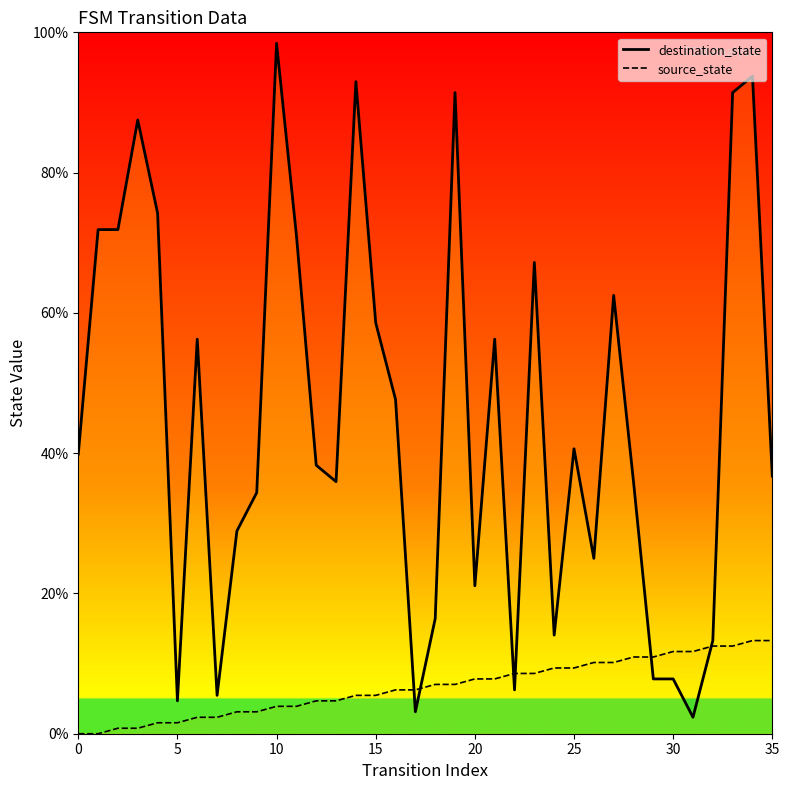

What is the maximum value shown in the chart?

98.4